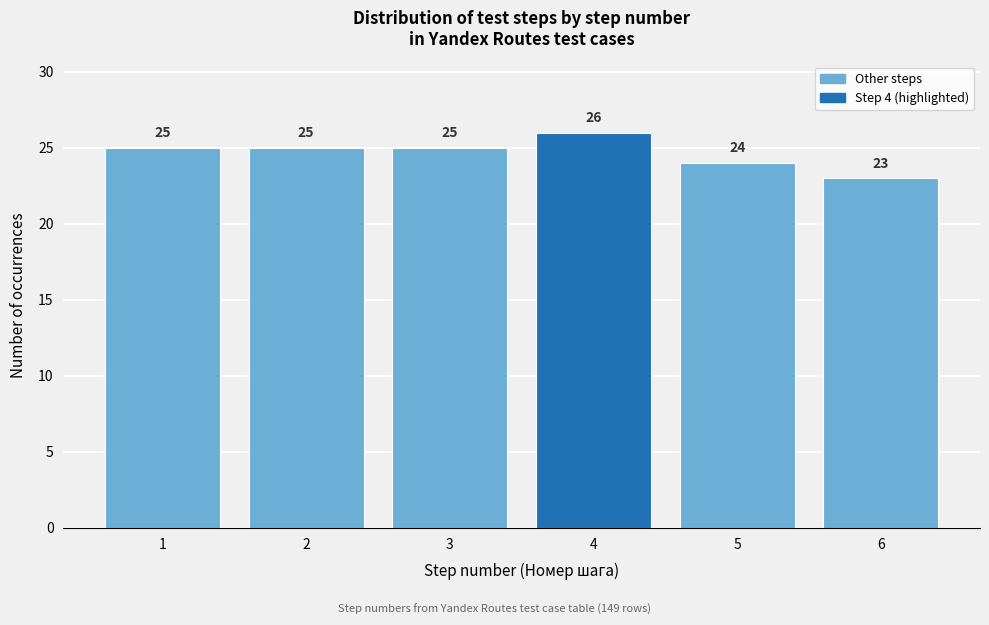

Reading right to left, list all the values displayed in this chart.

23	24	26	25	25	25